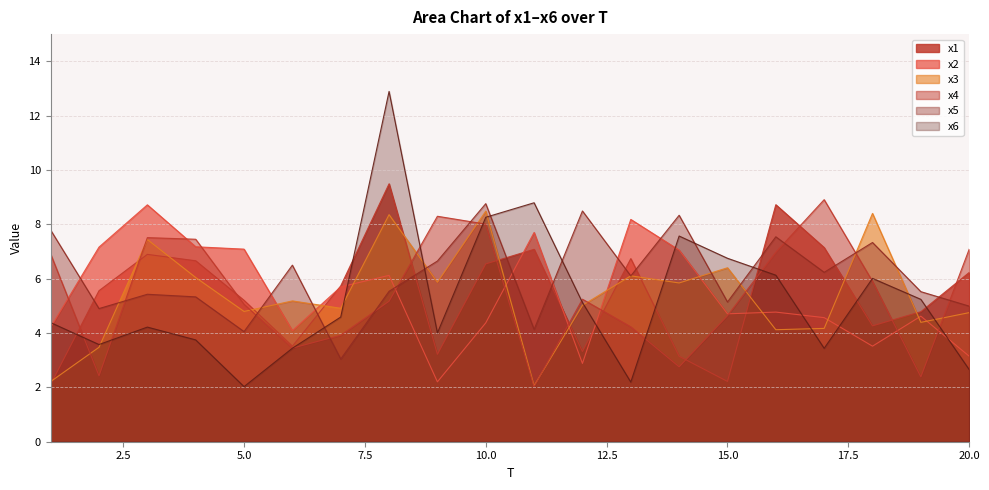

Count the number of data series in this chart.

6